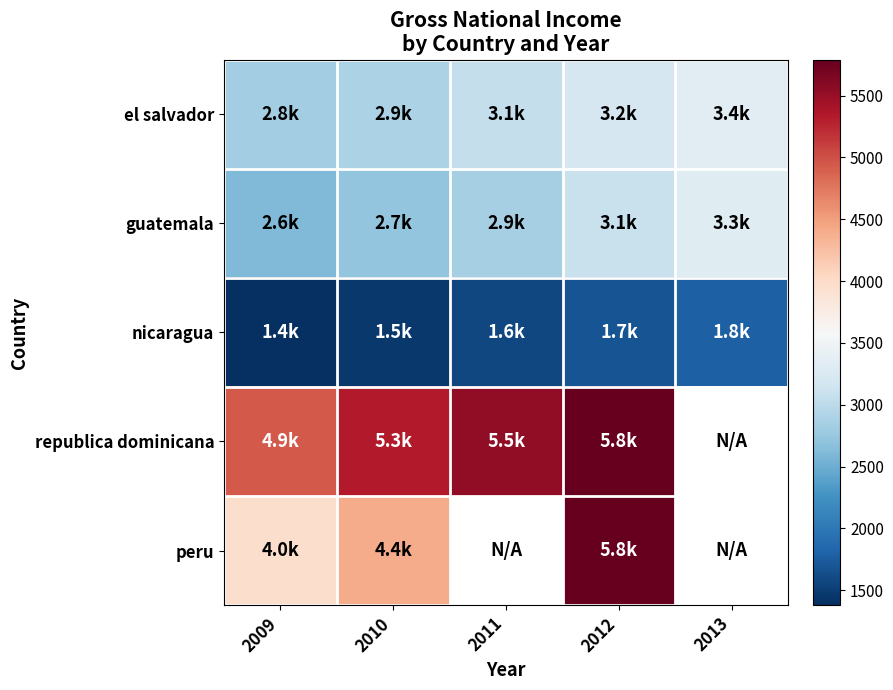

At which category is the sum across all series the highest?

2012